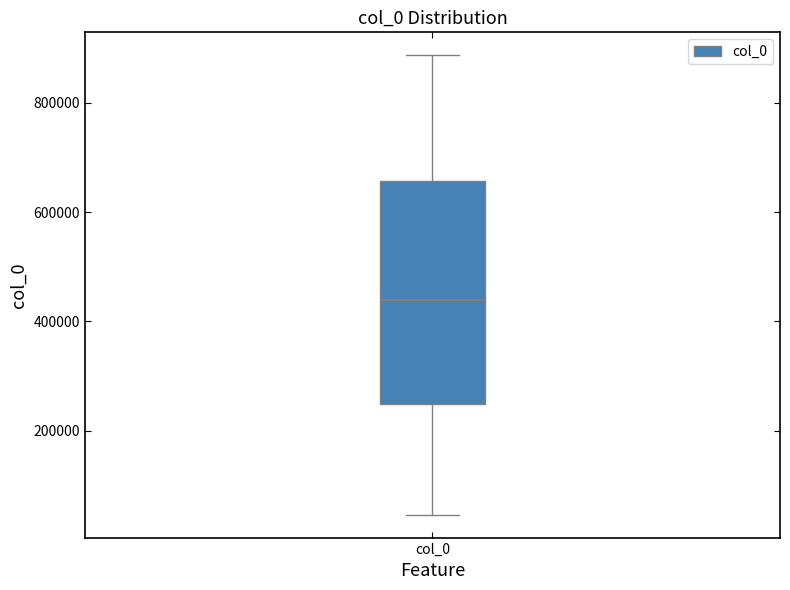

Transcribe this box plot: give where the median line is, the range the box spans, and where the two whiskers end, as read against the y-axis. The values are not printed on the chart, so give them approximately, as read against the axis.

median 440000, box 240000 to 660000, whiskers 40000 to 880000